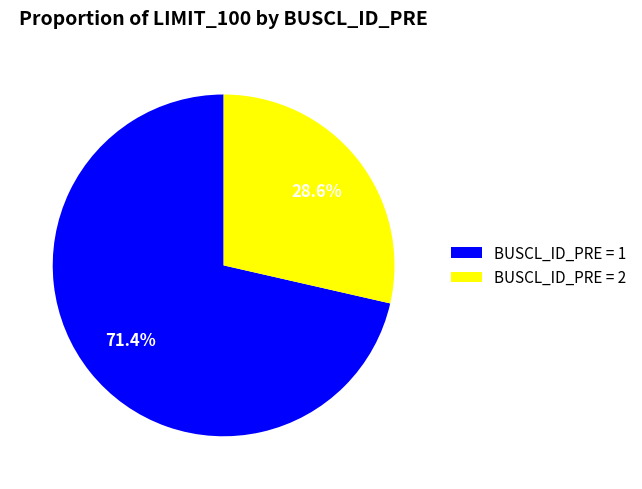

Rank the categories by value from lowest to highest.

BUSCL_ID_PRE = 2, BUSCL_ID_PRE = 1